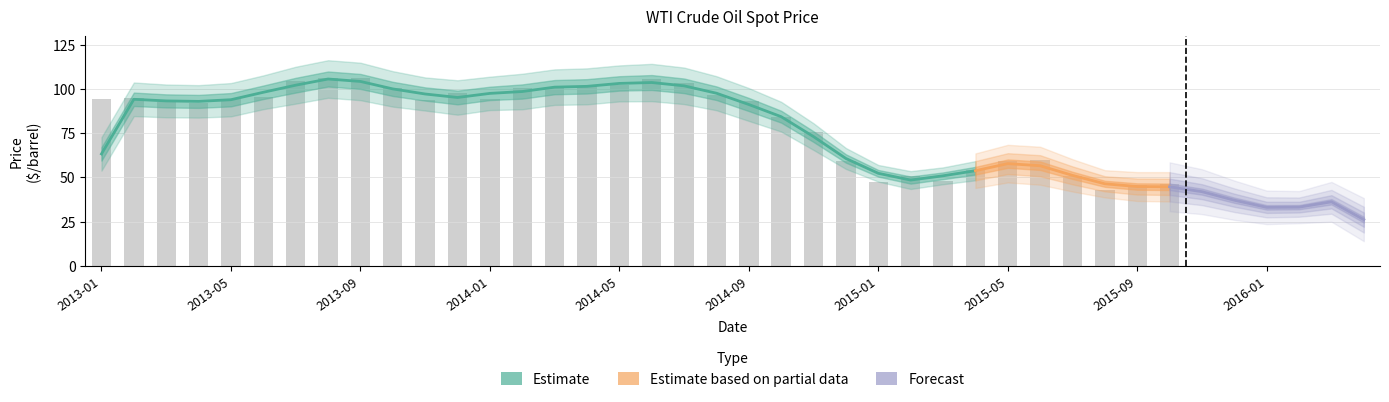

What is the label of the 38th bar from the left?

2016-02